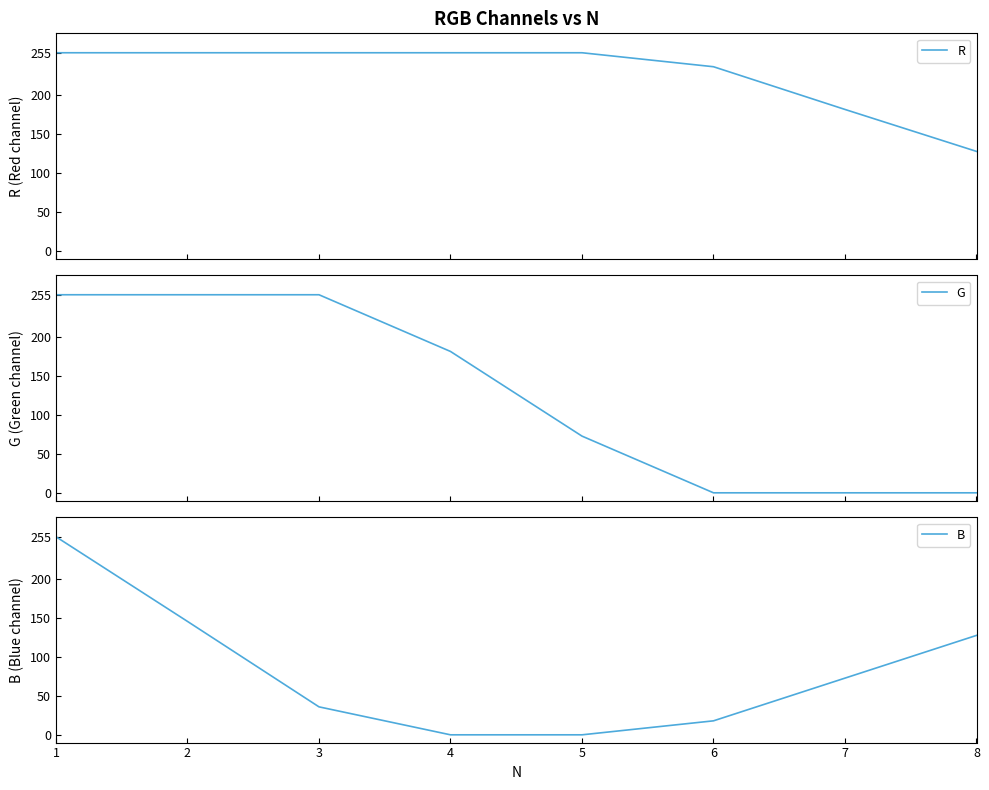

What is the average value of the G series?

128